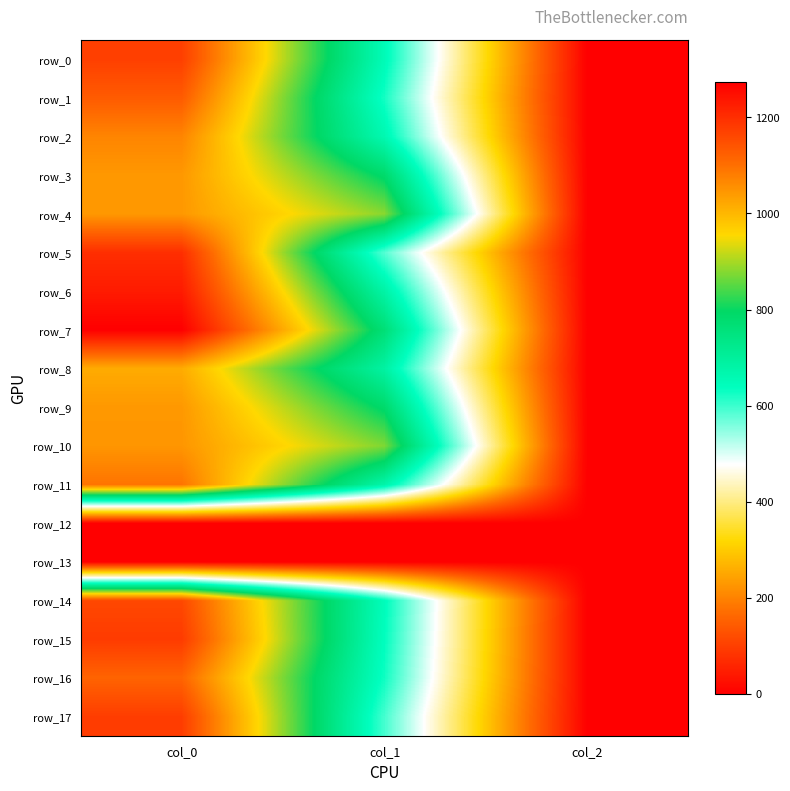

What is the sum of all row_2 values?

1733.5